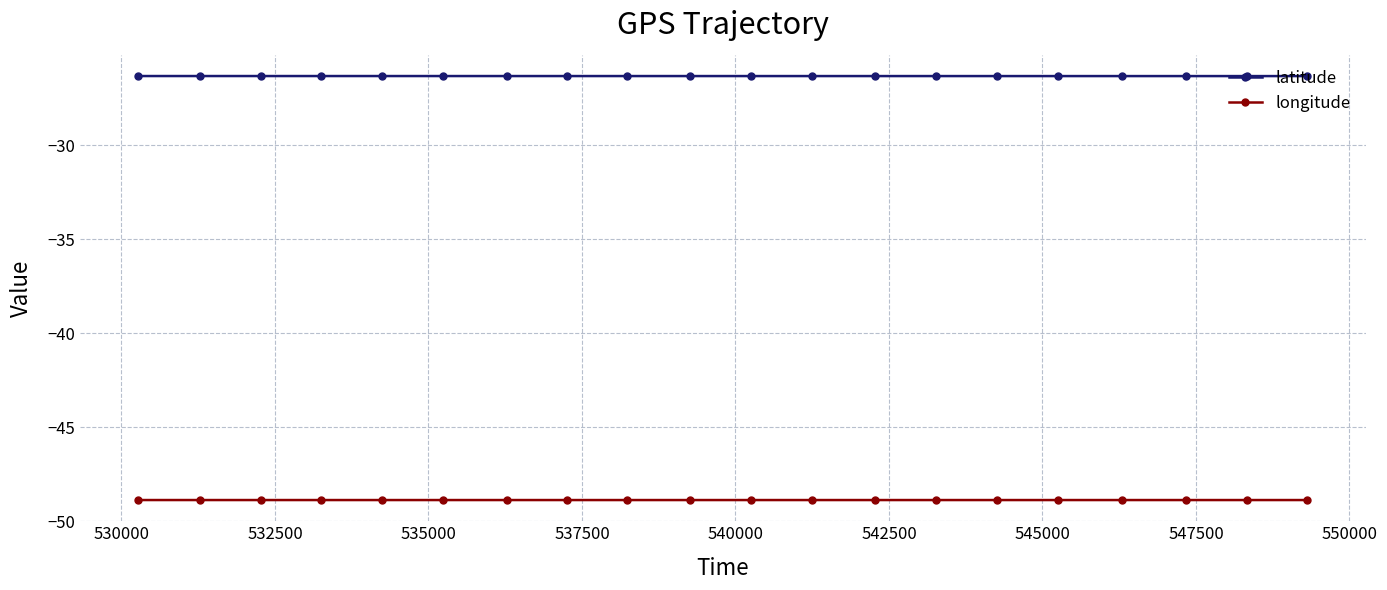

True or false: latitude and longitude cross at least once.

False